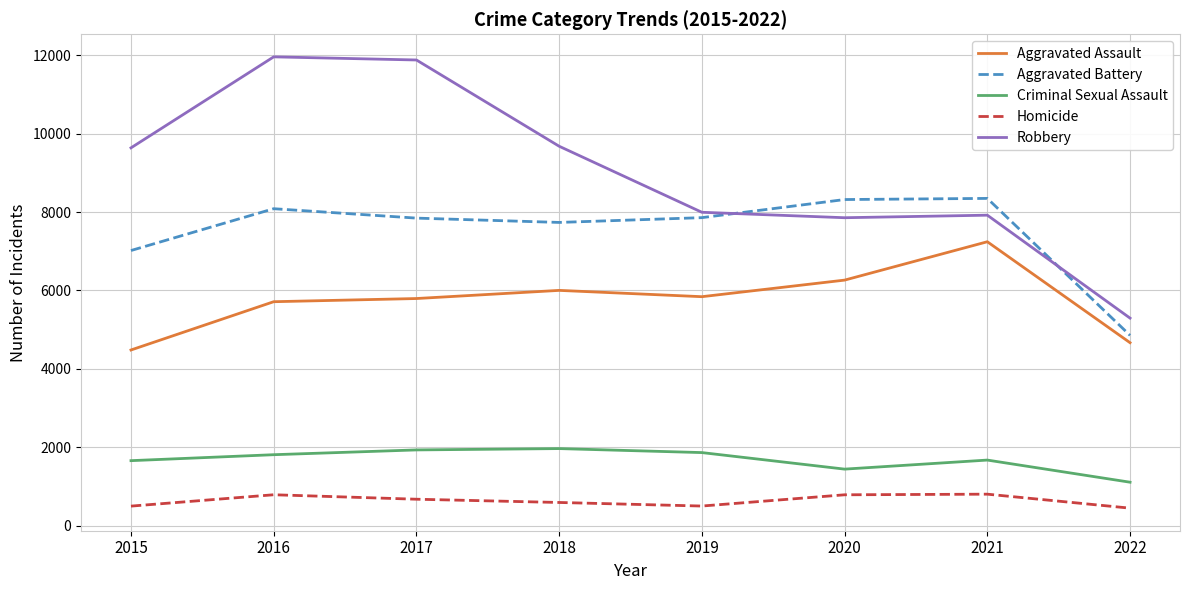

At 2016, list the series in order from largest to smallest.

Robbery, Aggravated Battery, Aggravated Assault, Criminal Sexual Assault, Homicide